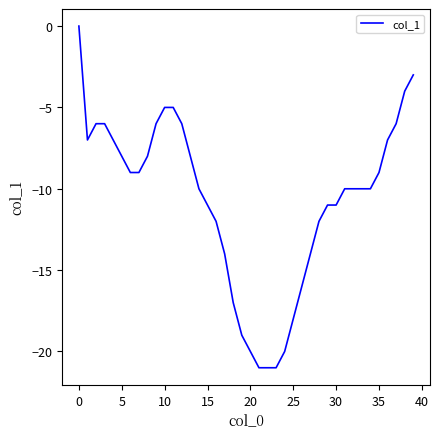

What is the difference between the maximum and minimum values?

21